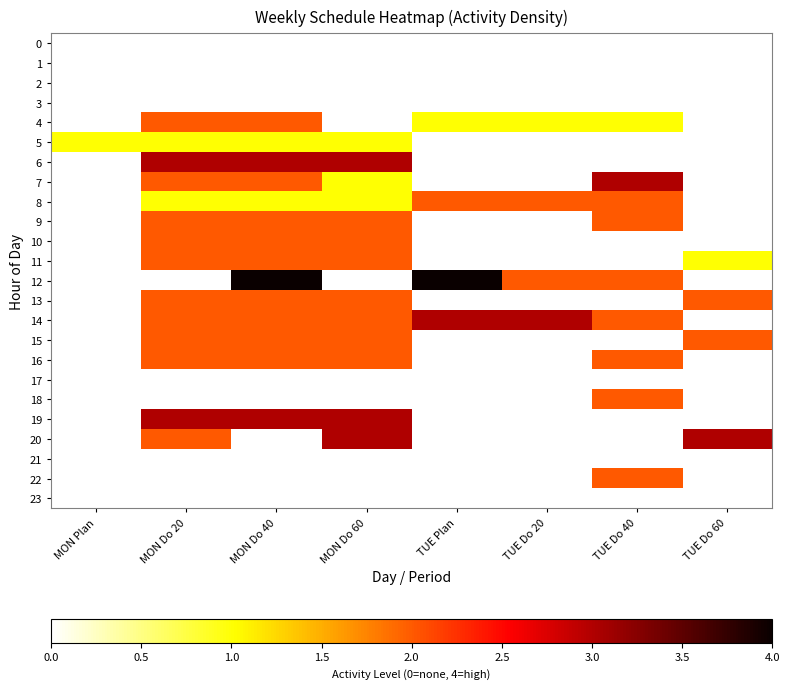

Count the number of categories in the chart.

8